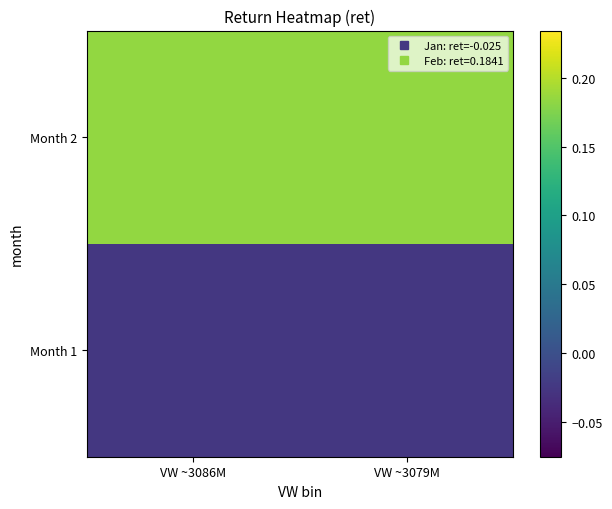

At which category is the sum across all series the highest?

VW ~3079M